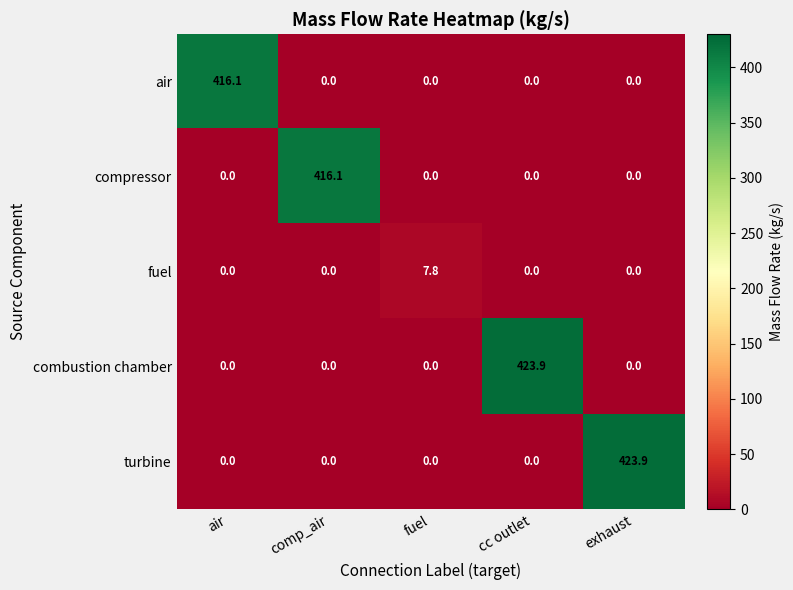

What is the difference between the highest and lowest values at fuel?

7.8